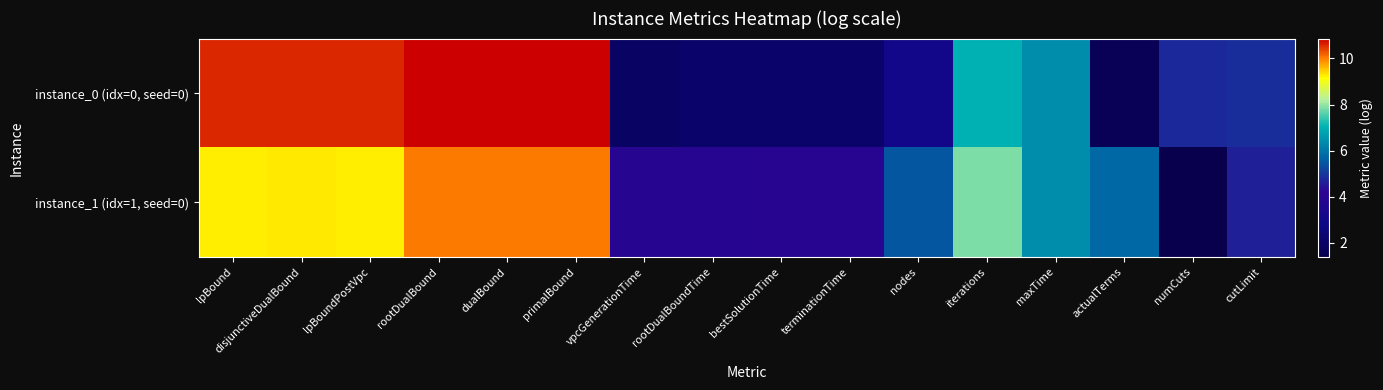

Reading right to left, list all the values displayed in this chart.

instance_0 (idx=0, seed=0): cutLimit=4.8	numCuts=4.8	actualTerms=1.6	maxTime=6.4	iterations=7.0	nodes=3.0	terminationTime=2.1	bestSolutionTime=2.1	rootDualBoundTime=2.1	vpcGenerationTime=1.9	primalBound=10.9	dualBound=10.9	rootDualBound=10.9	lpBoundPostVpc=10.6	disjunctiveDualBound=10.6	lpBound=10.6
instance_1 (idx=1, seed=0): cutLimit=4.7	numCuts=1.4	actualTerms=5.8	maxTime=6.4	iterations=7.8	nodes=5.5	terminationTime=4.0	bestSolutionTime=4.0	rootDualBoundTime=4.0	vpcGenerationTime=4.0	primalBound=10.0	dualBound=10.0	rootDualBound=10.0	lpBoundPostVpc=9.3	disjunctiveDualBound=9.3	lpBound=9.2